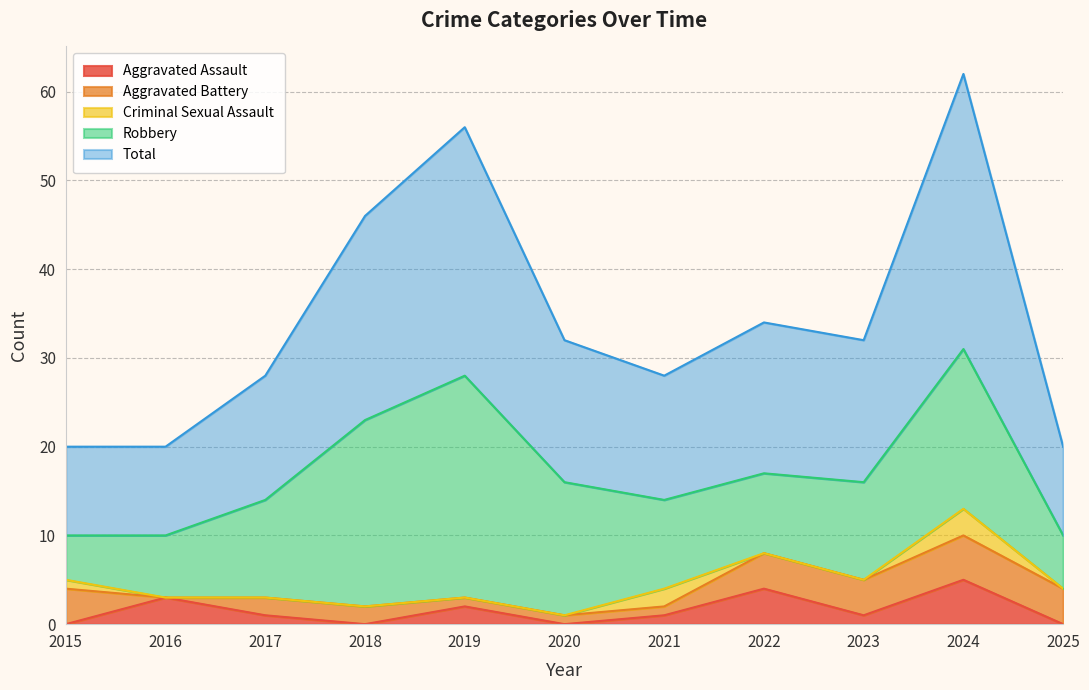

Where is the first local maximum for Total?

2019